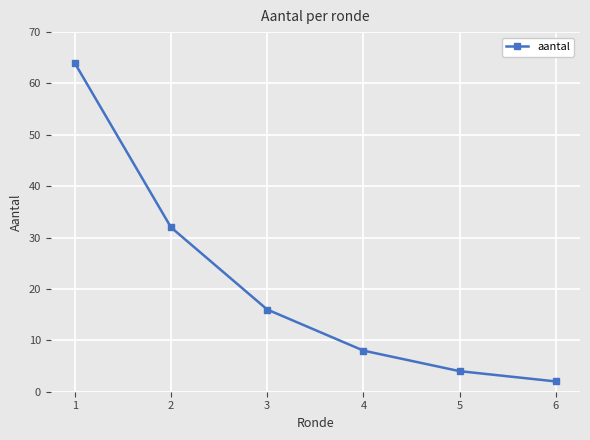

List the labels in order of value, largest first.

1, 2, 3, 4, 5, 6